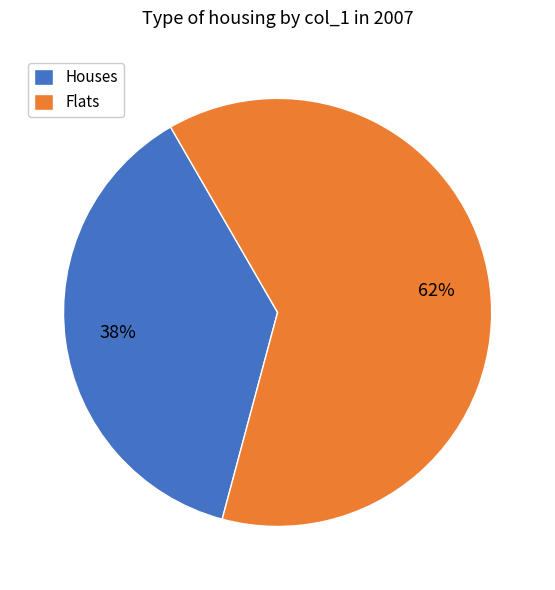

Rank the categories by value from lowest to highest.

Houses, Flats